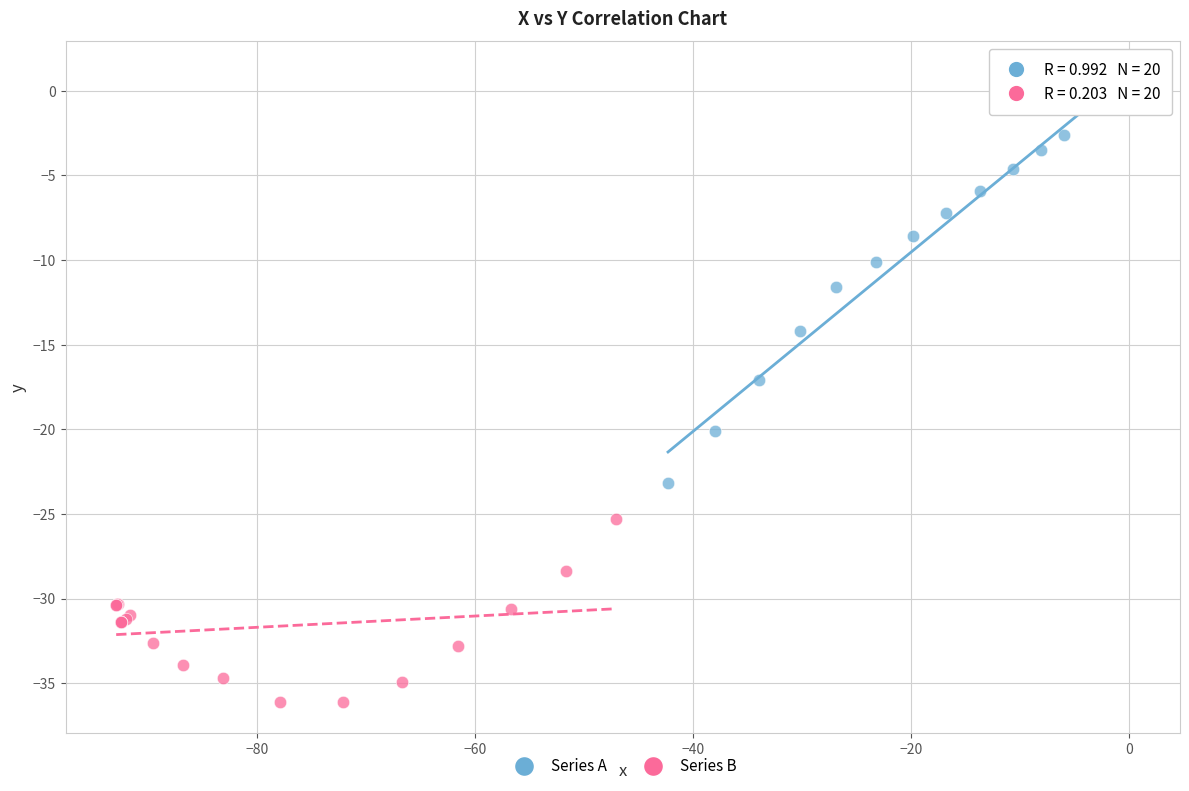

Which series has the largest Y range (max minus min)?

Series A